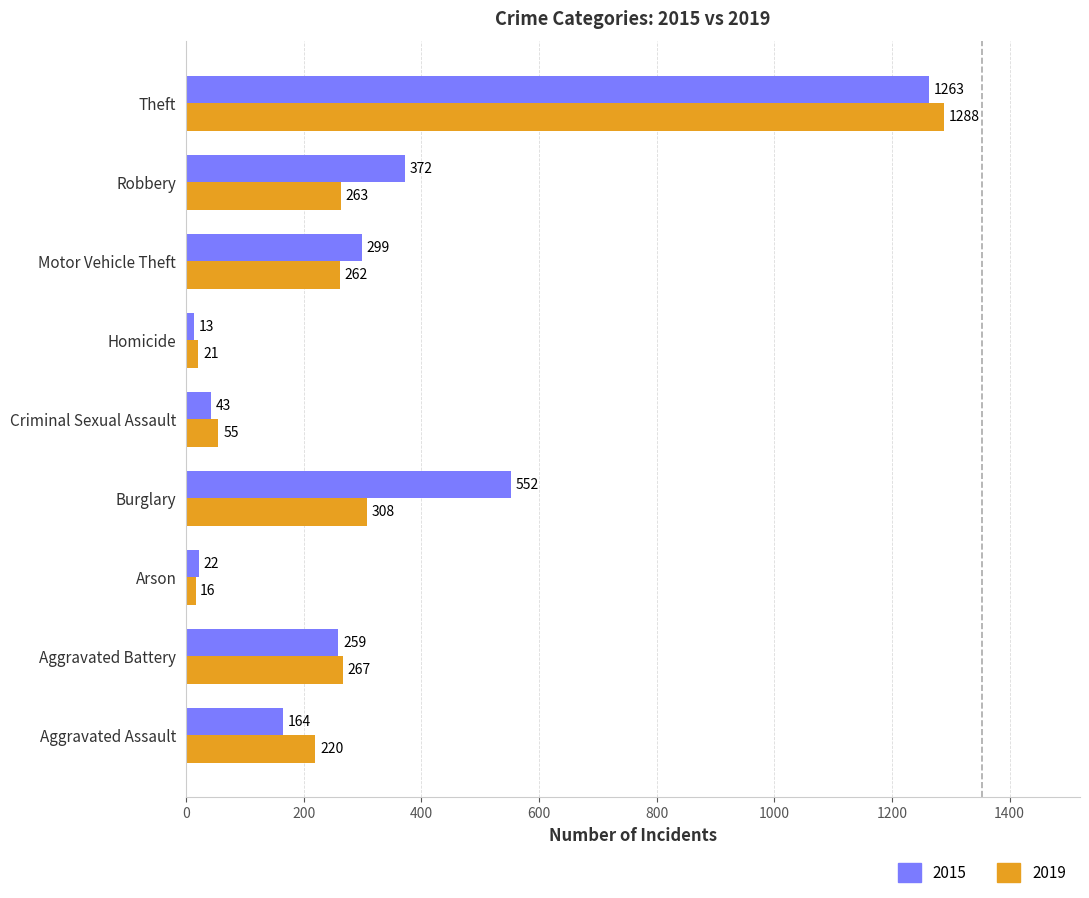

What is the difference between the highest and lowest values at Aggravated Battery?

8